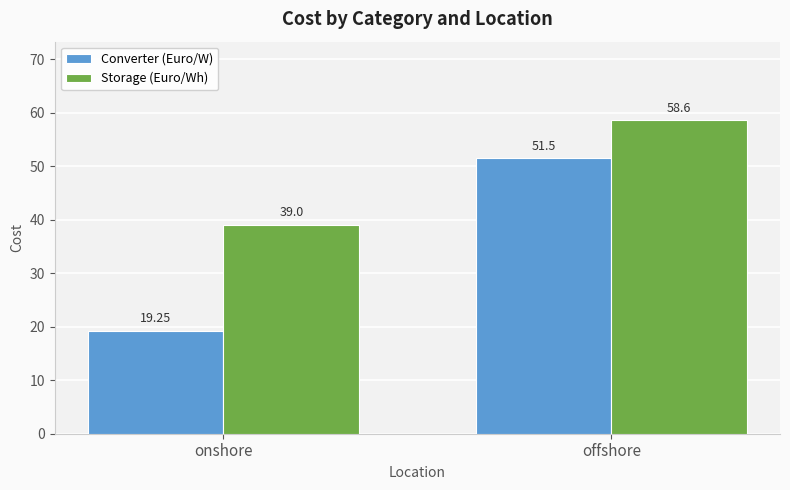

List the labels in order of Storage (Euro/Wh) value, smallest first.

onshore, offshore